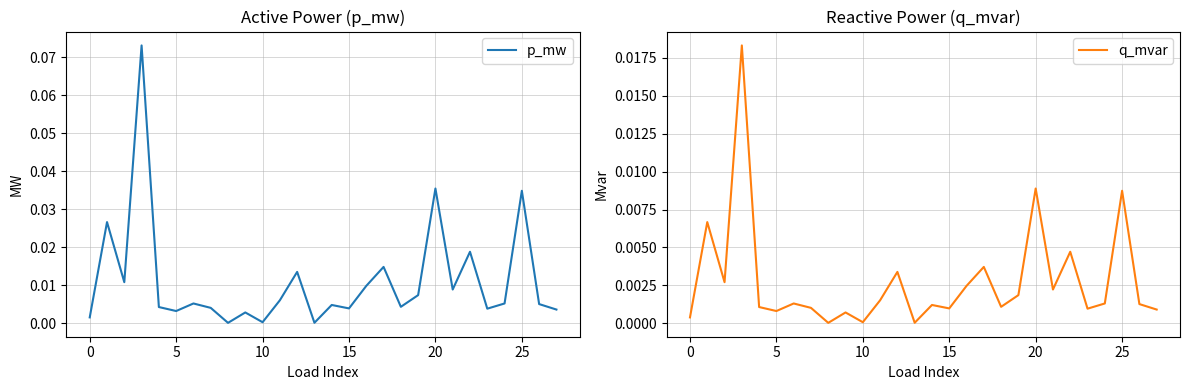

How many interior local peaks does the p_mw series have?

10